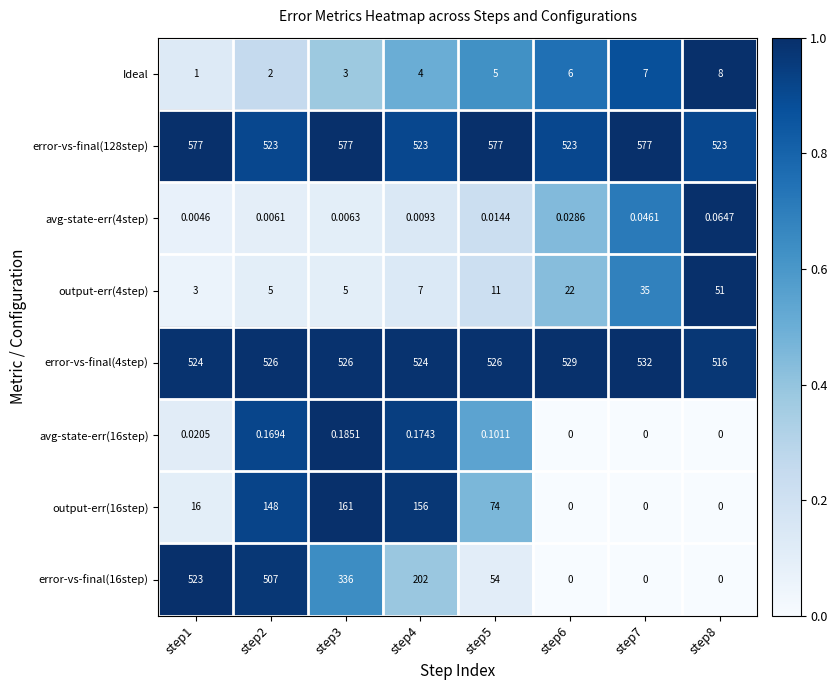

What is the total value across all series at step3?

1608.2